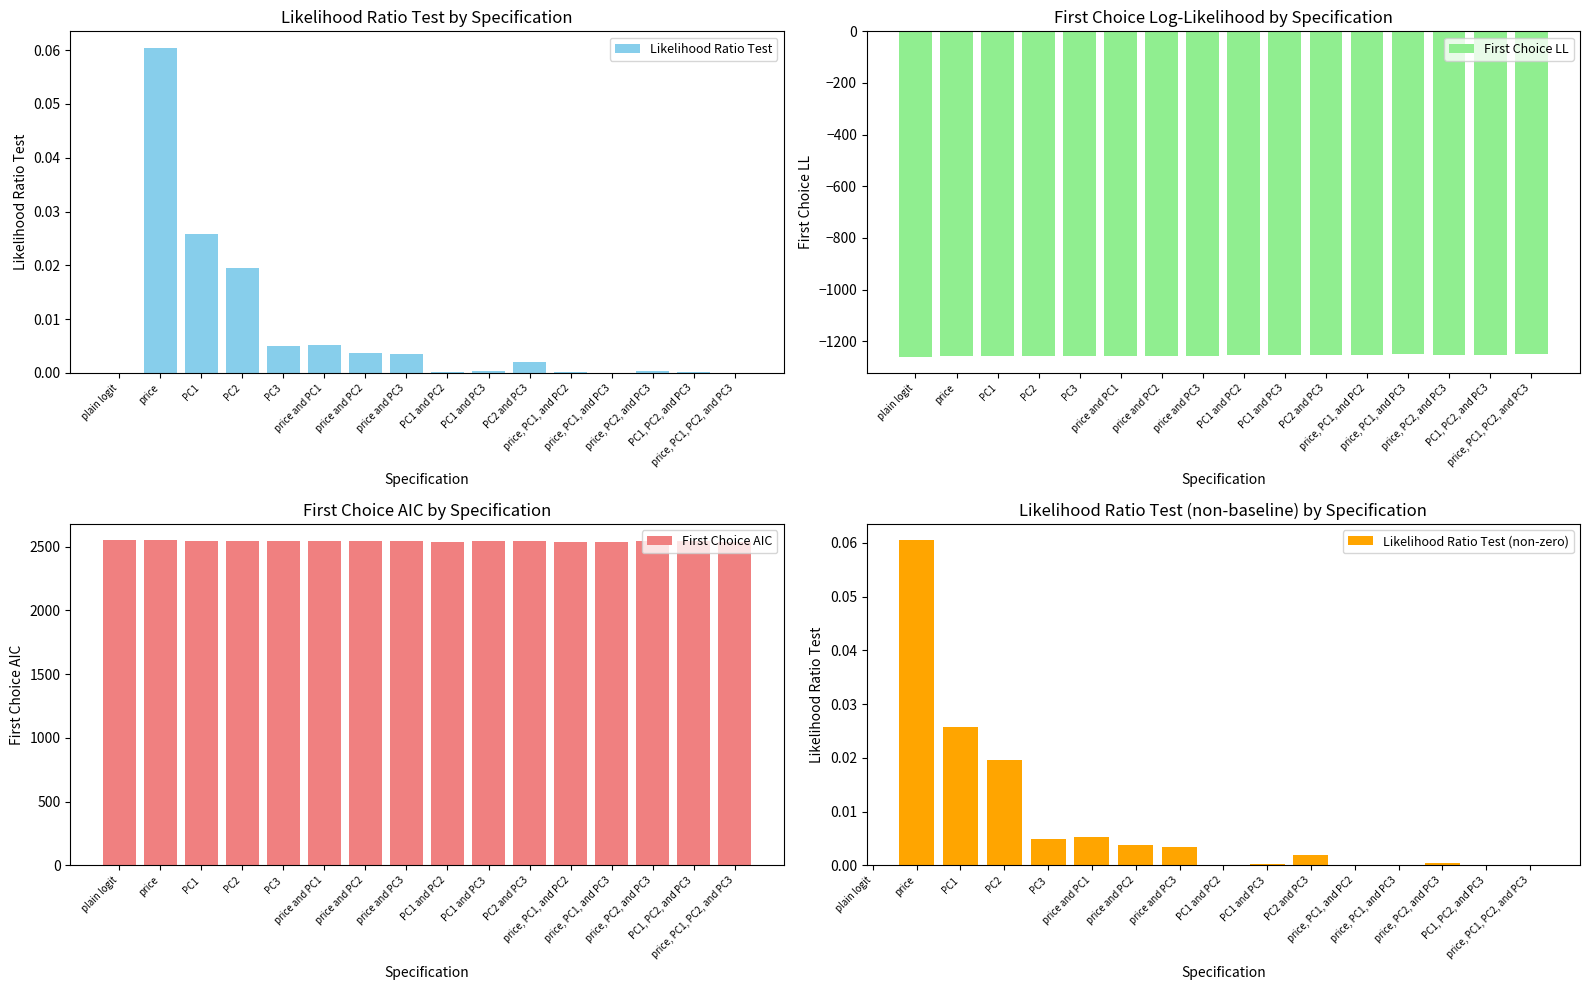

What value does the First Choice AIC series have at plain logit?

2549.9